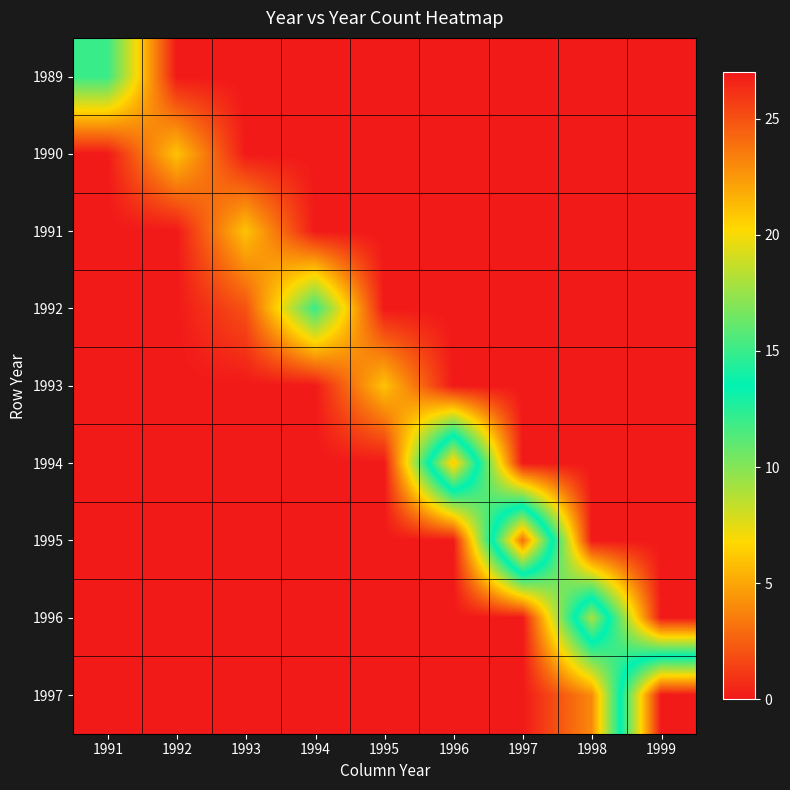

How many data points does each series have?

9